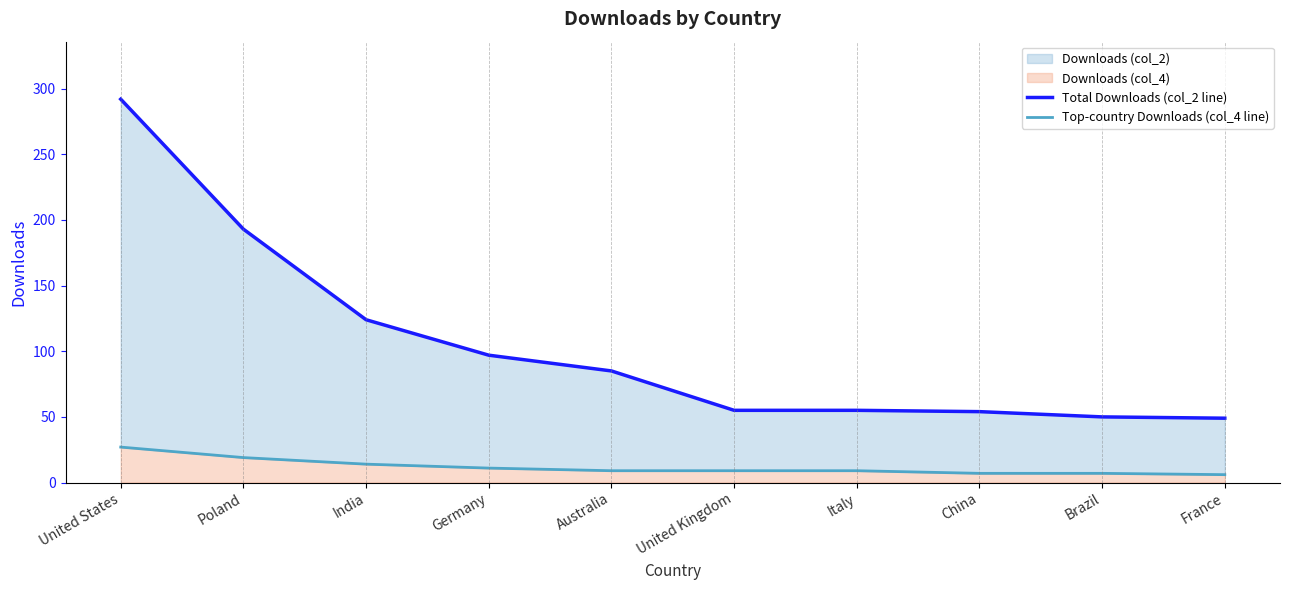

What is the value of the Top-country Downloads (col_4 line) point at the 4th from the left?

11